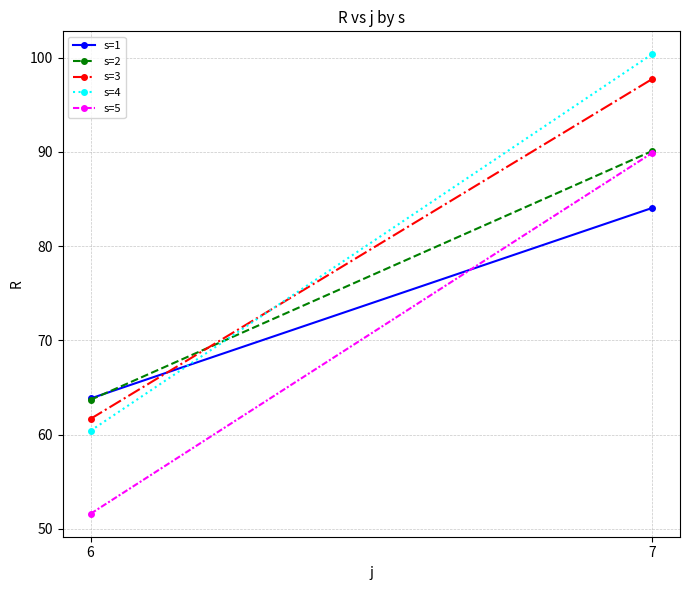

Which series changed the most between 6 and 7?

s=4